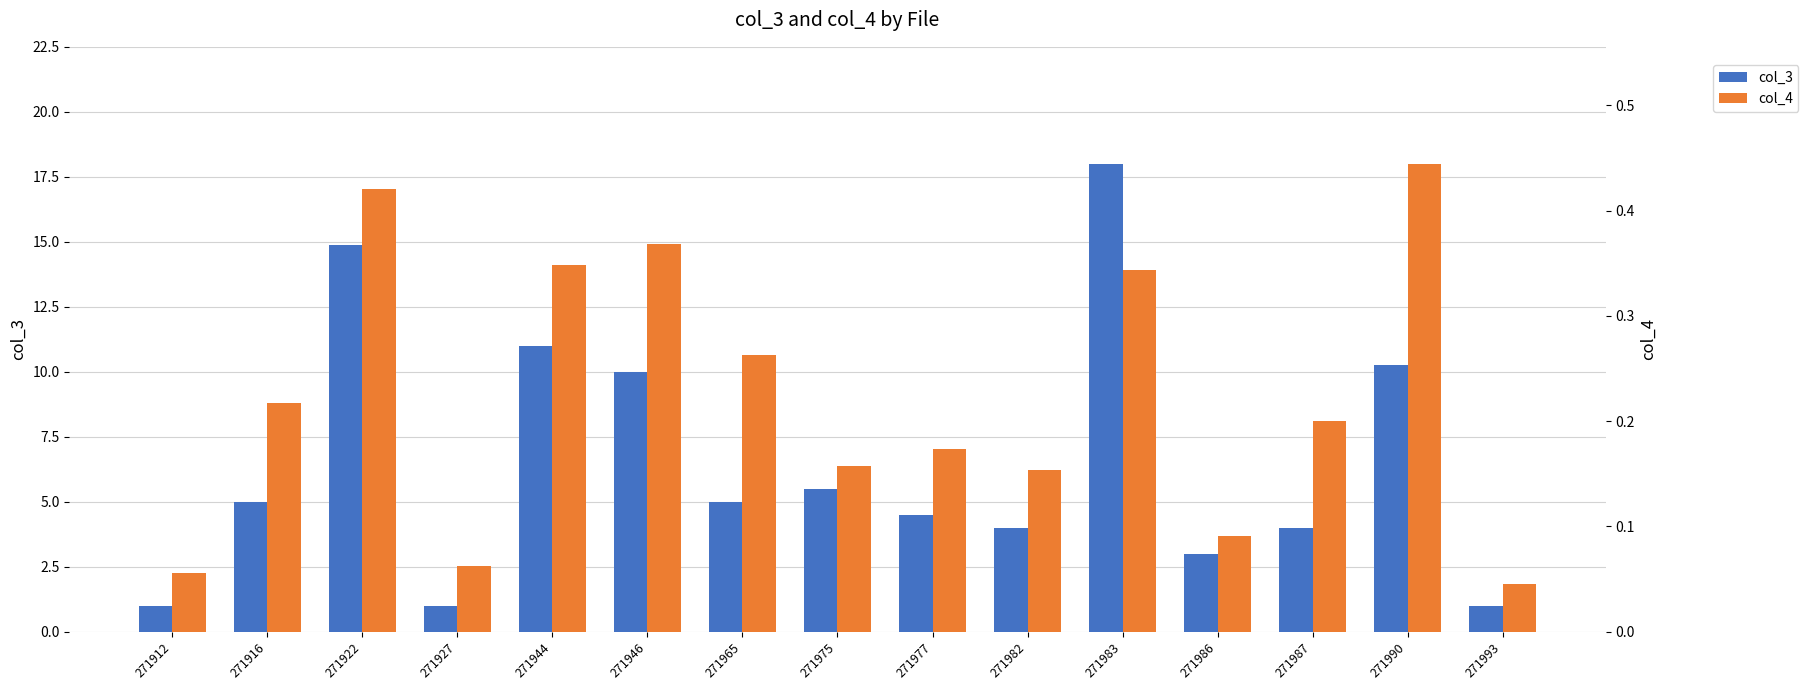

Reading right to left, what are all the values shown in this chart?

col_3: 1.0	10.2	4.0	3.0	18.0	4.0	4.5	5.5	5.0	10.0	11.0	1.0	14.9	5.0	1.0
col_4: 0.0	0.4	0.2	0.1	0.3	0.2	0.2	0.2	0.3	0.4	0.3	0.1	0.4	0.2	0.1